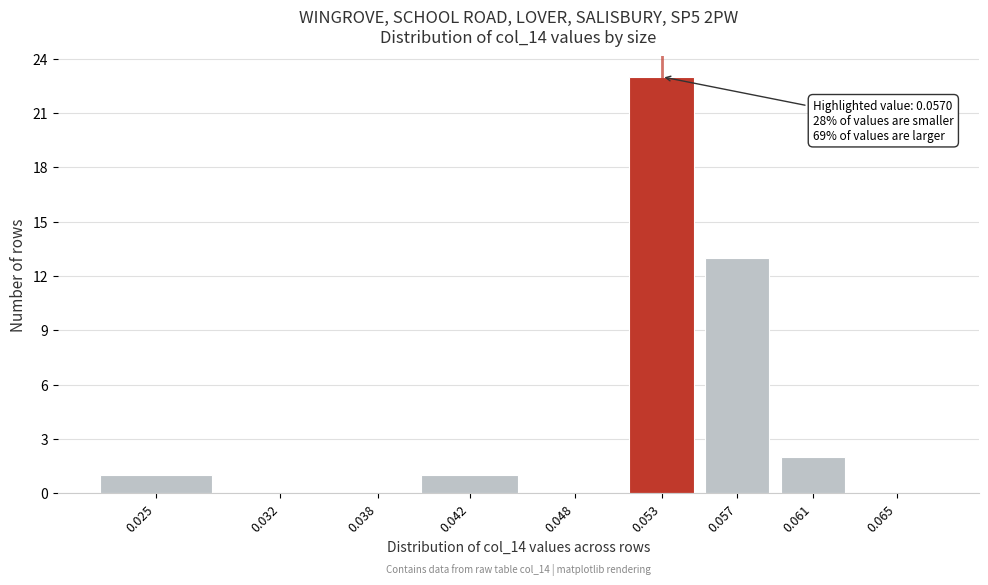

Reading left to right, list all the values displayed in this chart.

0.025=1	0.032=0	0.038=0	0.042=1	0.048=0	0.053=23	0.057=13	0.061=2	0.065=0